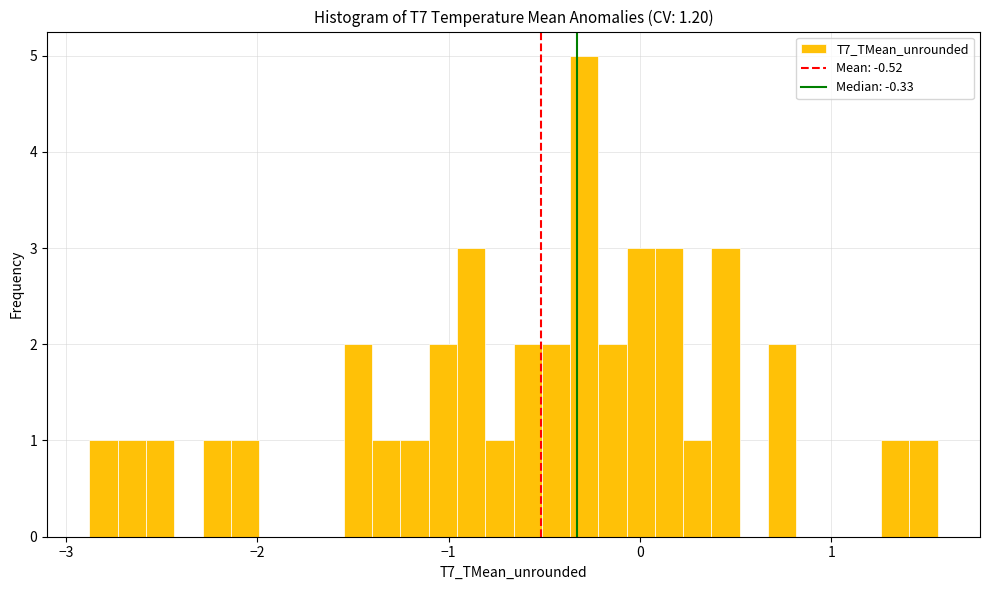

Read against the x-axis, roughly where is the centre of the tallest bar?

-0.3